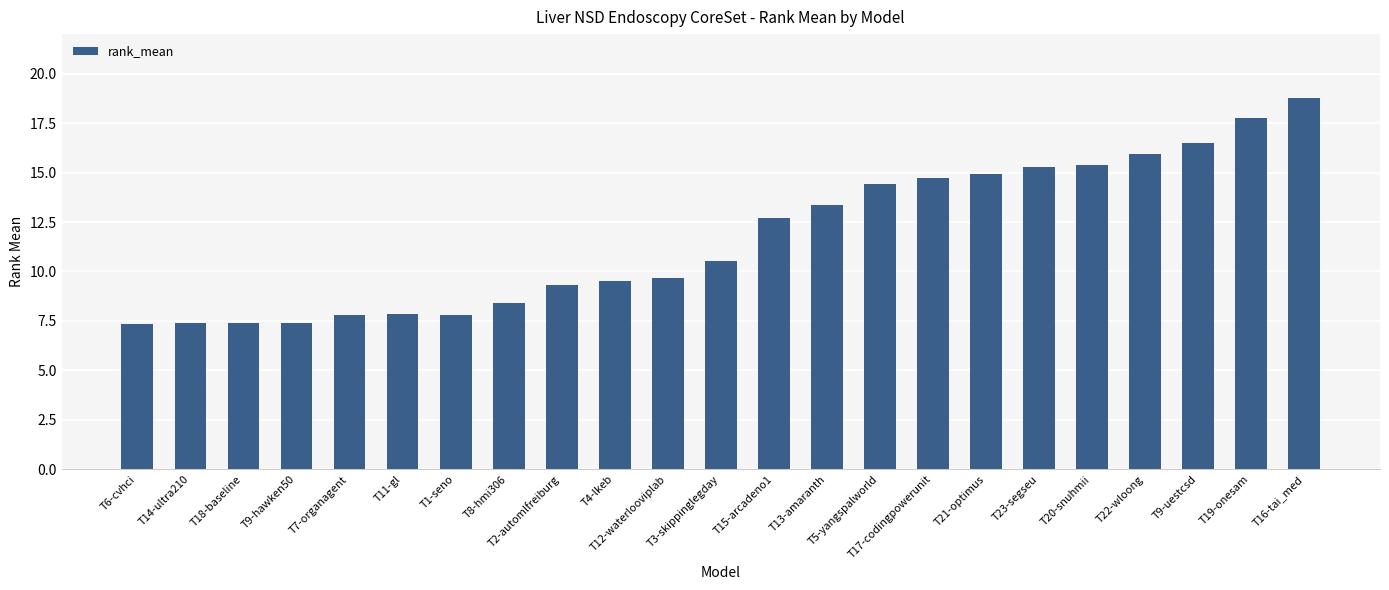

What is the difference between the values at T5-yangspalworld and T9-uestcsd?

2.1